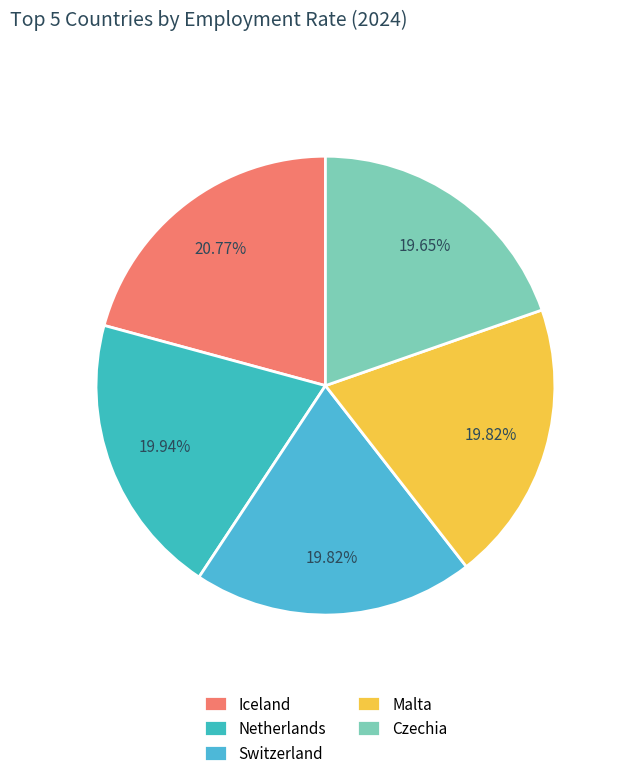

Does any single category account for the majority?

No